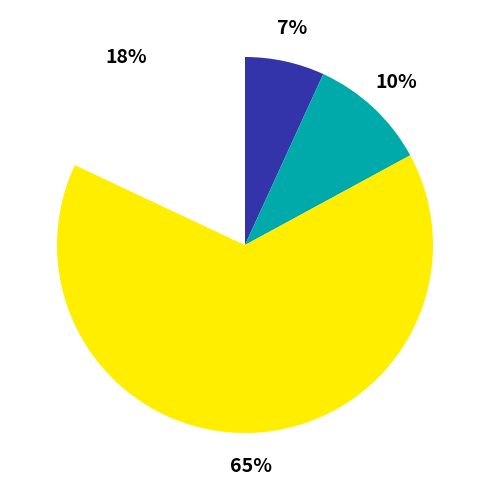

To the nearest percent, what is the average slice percentage?

25%